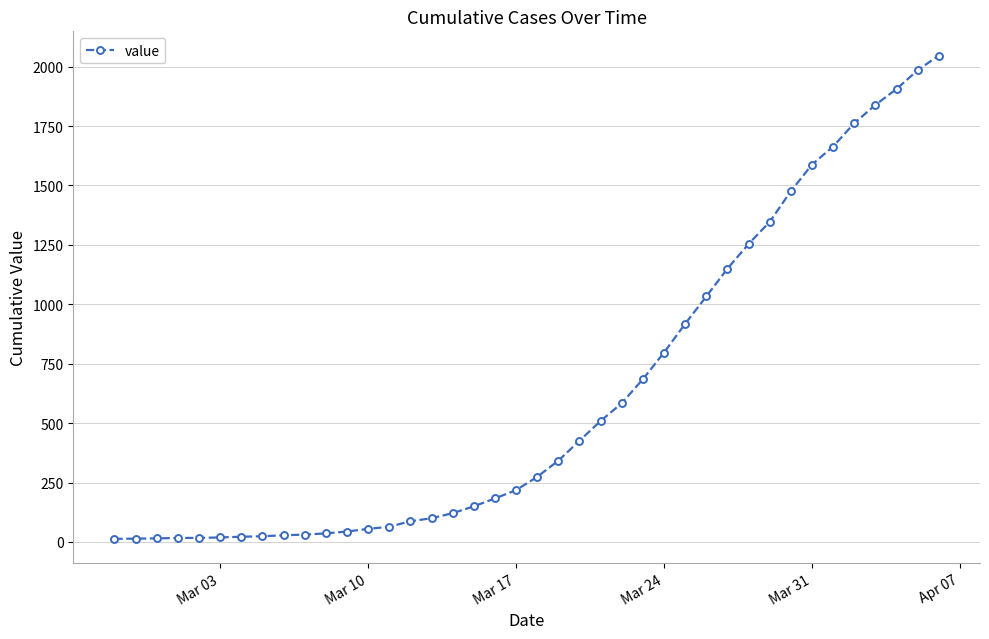

What is the average value?

621